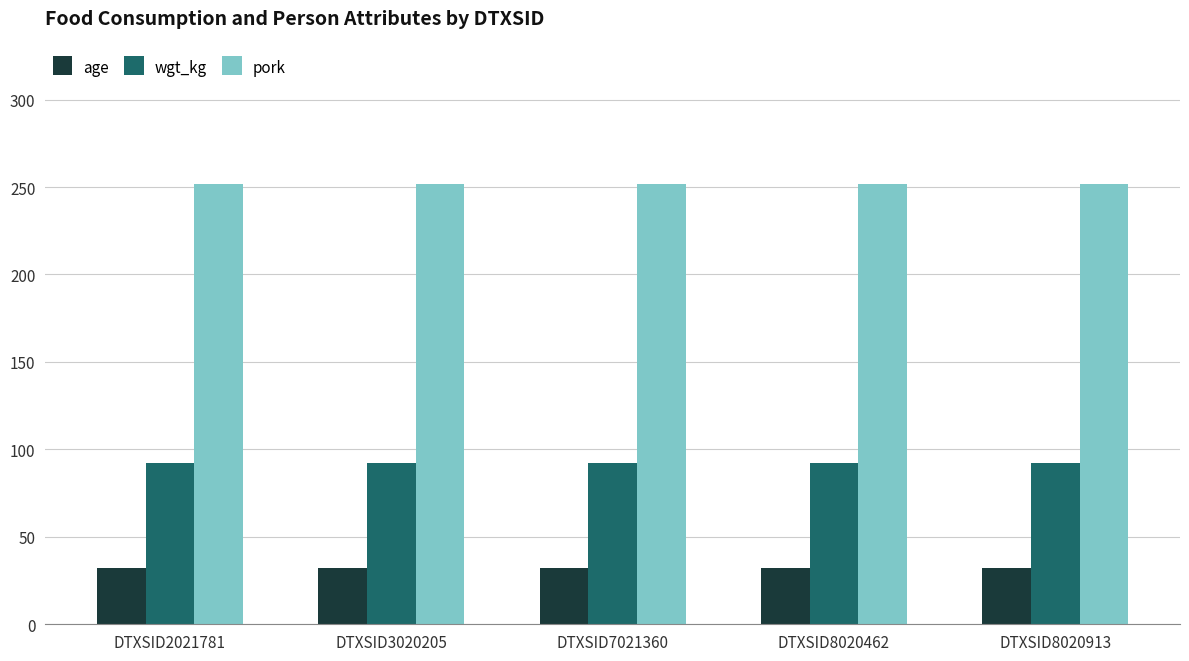

What is the spread (max minus min) of values at DTXSID8020913?

219.8